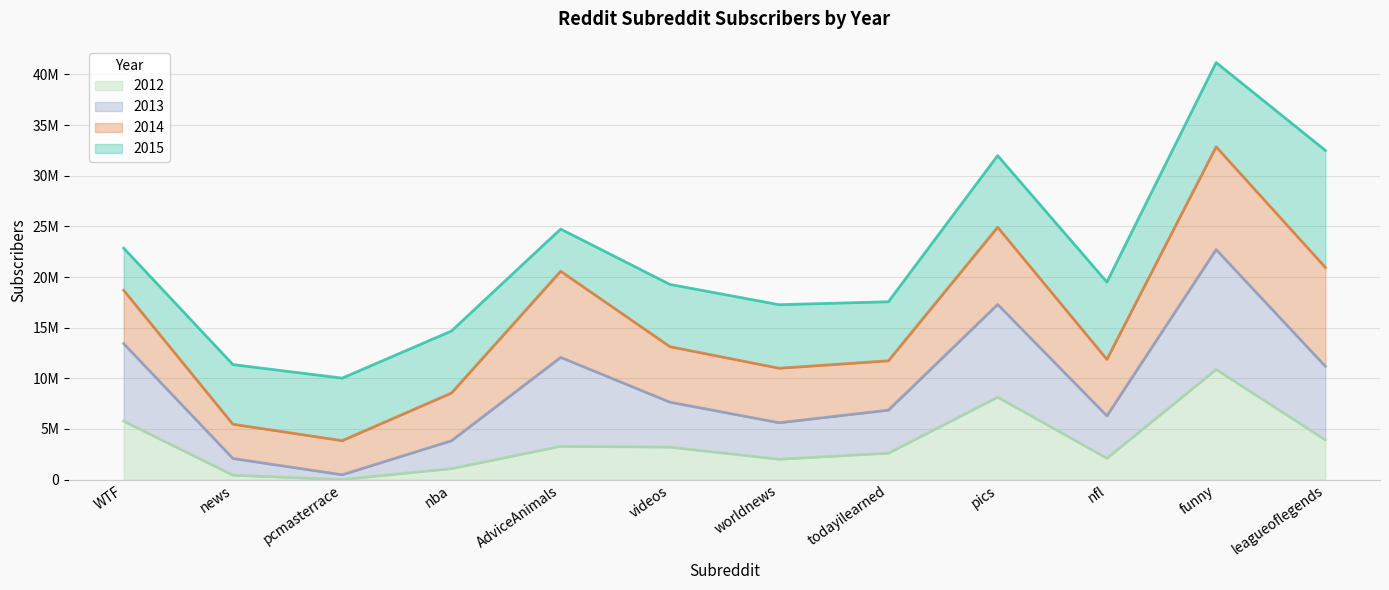

At which category does 2012 reach its first local valley?

pcmasterrace